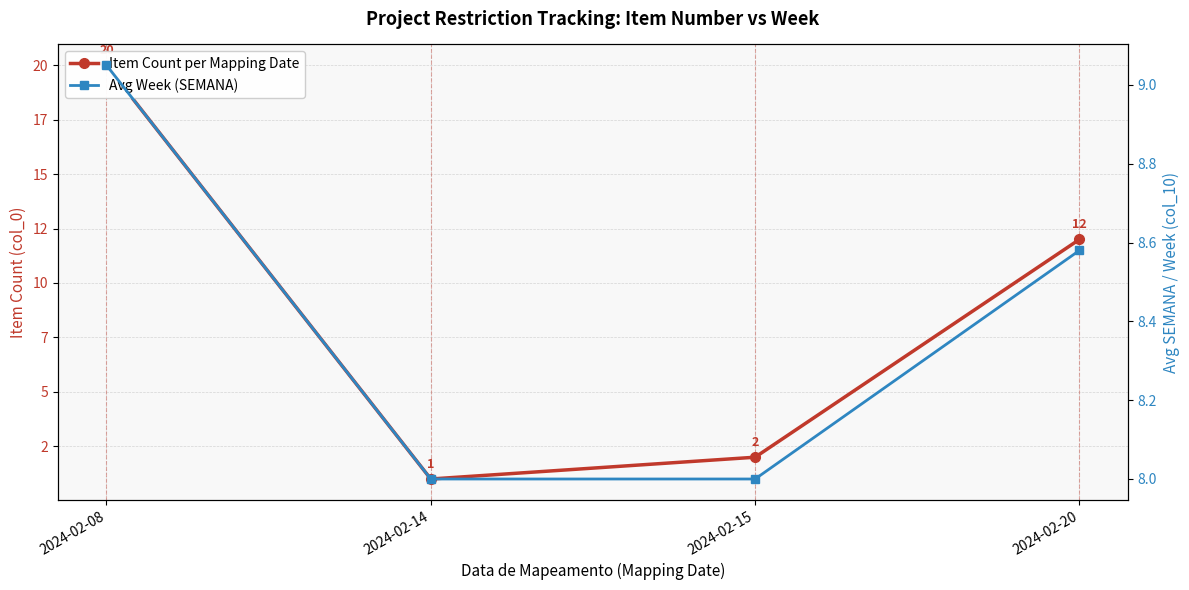

Reading right to left, what are all the values shown in this chart?

Item Count per Mapping Date: 2024-02-20=12.0	2024-02-15=2.0	2024-02-14=1.0	2024-02-08=20.0
Avg Week (SEMANA): 2024-02-20=8.6	2024-02-15=8.0	2024-02-14=8.0	2024-02-08=9.1